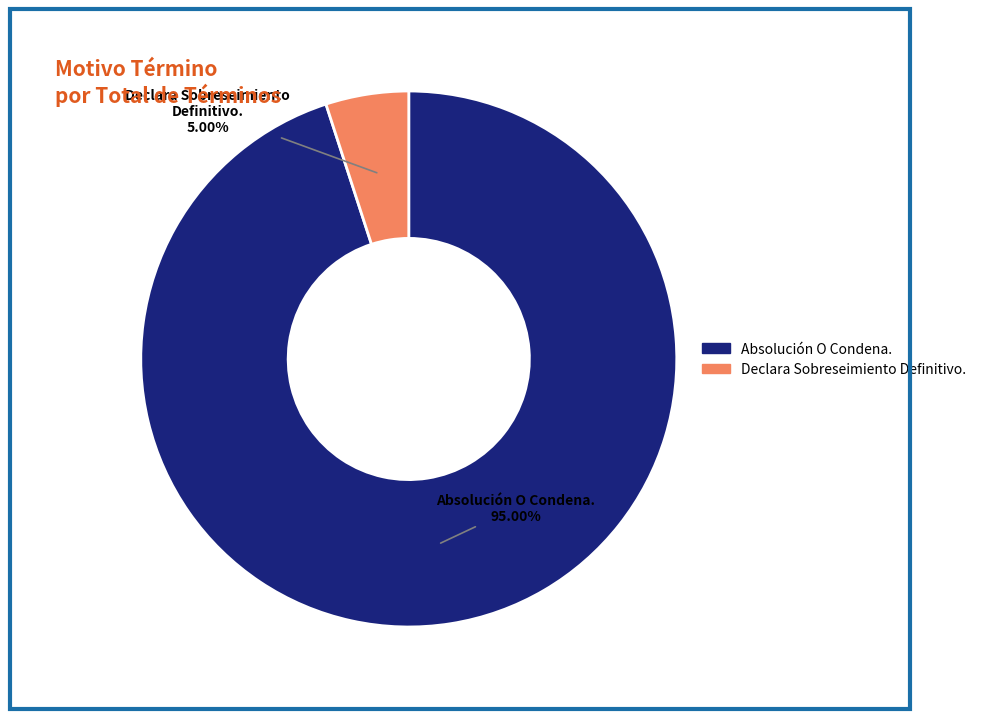

Which slice is the largest?

Absolución O Condena.